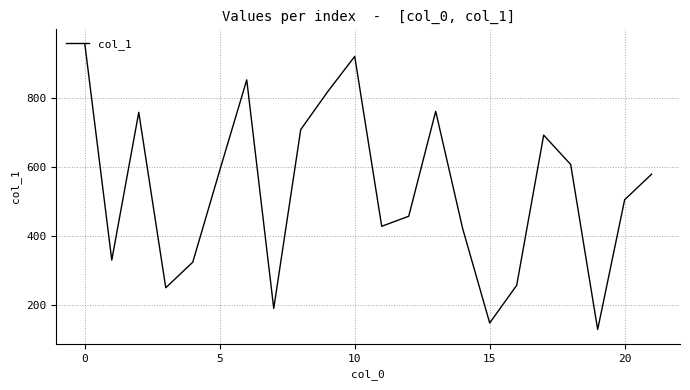

What is the greatest value displayed?

957